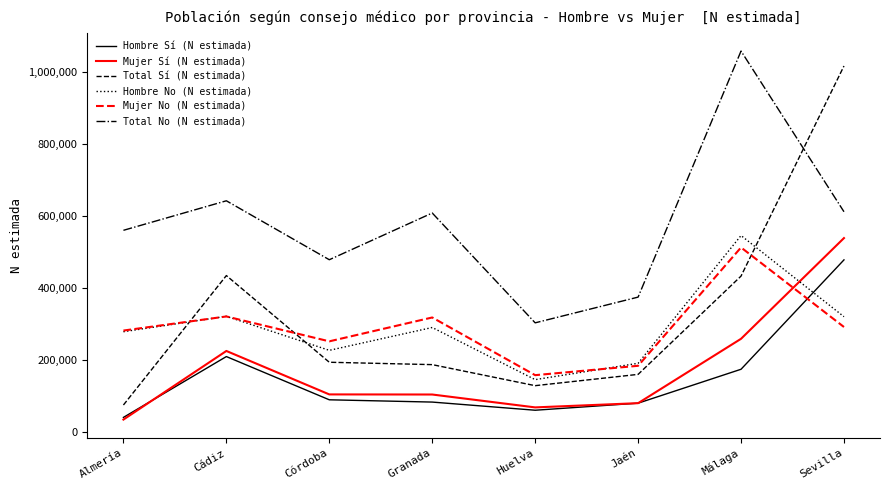

After their last crossing, which series has the higher values: Mujer Sí (N estimada) or Hombre Sí (N estimada)?

Mujer Sí (N estimada)